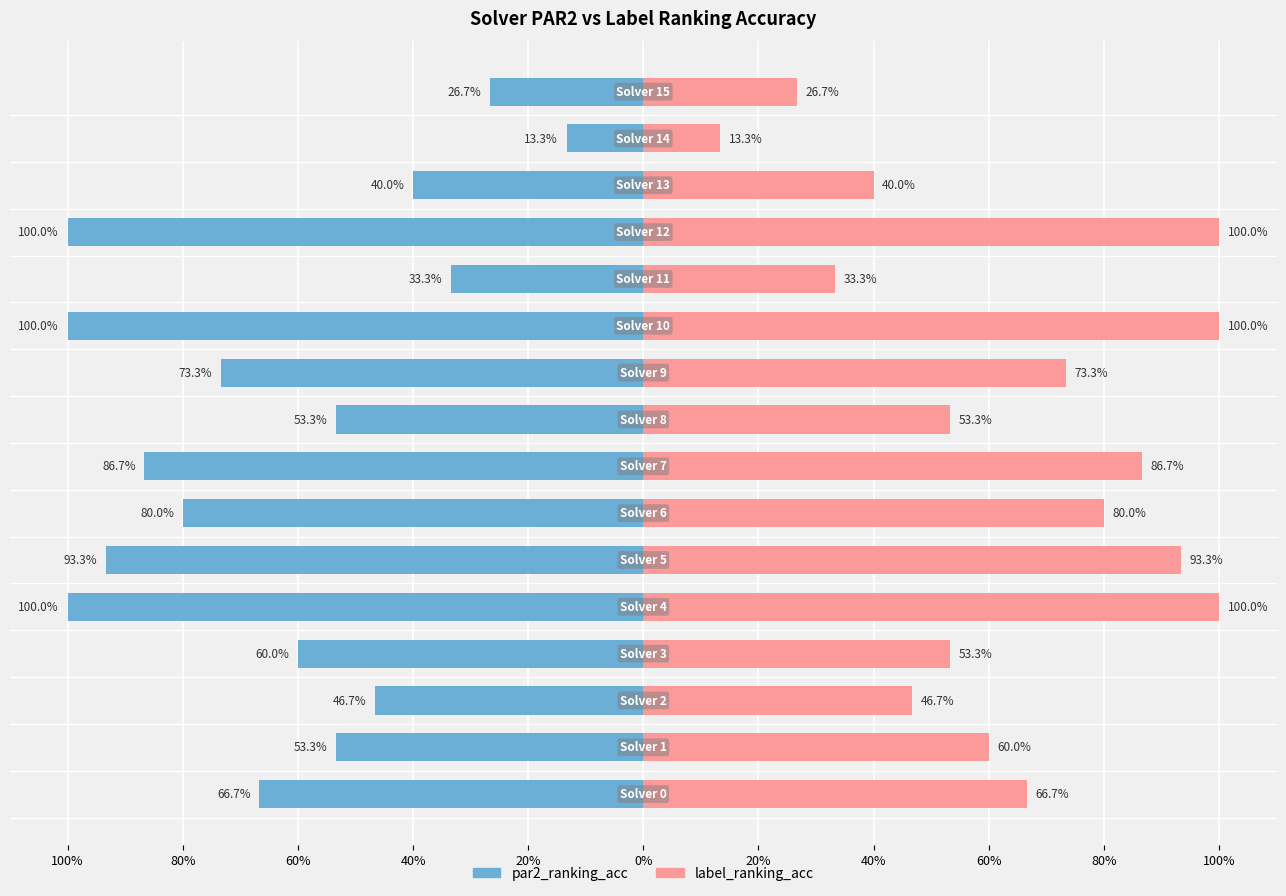

List the series in order of their overall mean, highest first.

label_ranking_acc, par2_ranking_acc